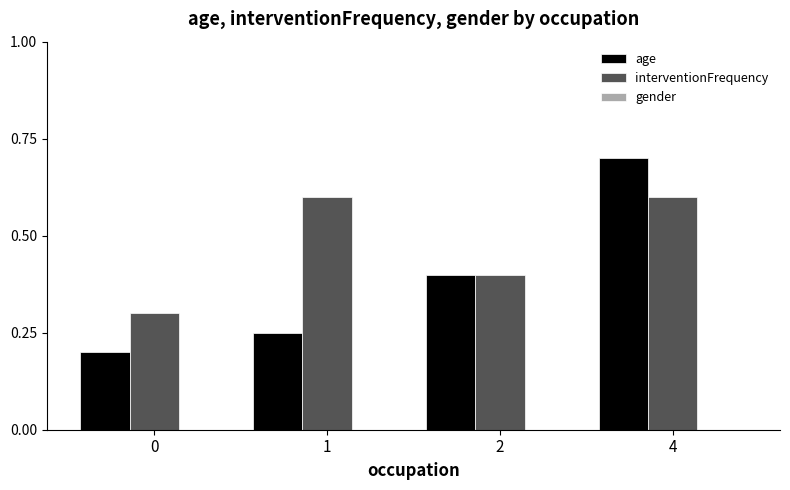

At which label does age reach its peak?

4